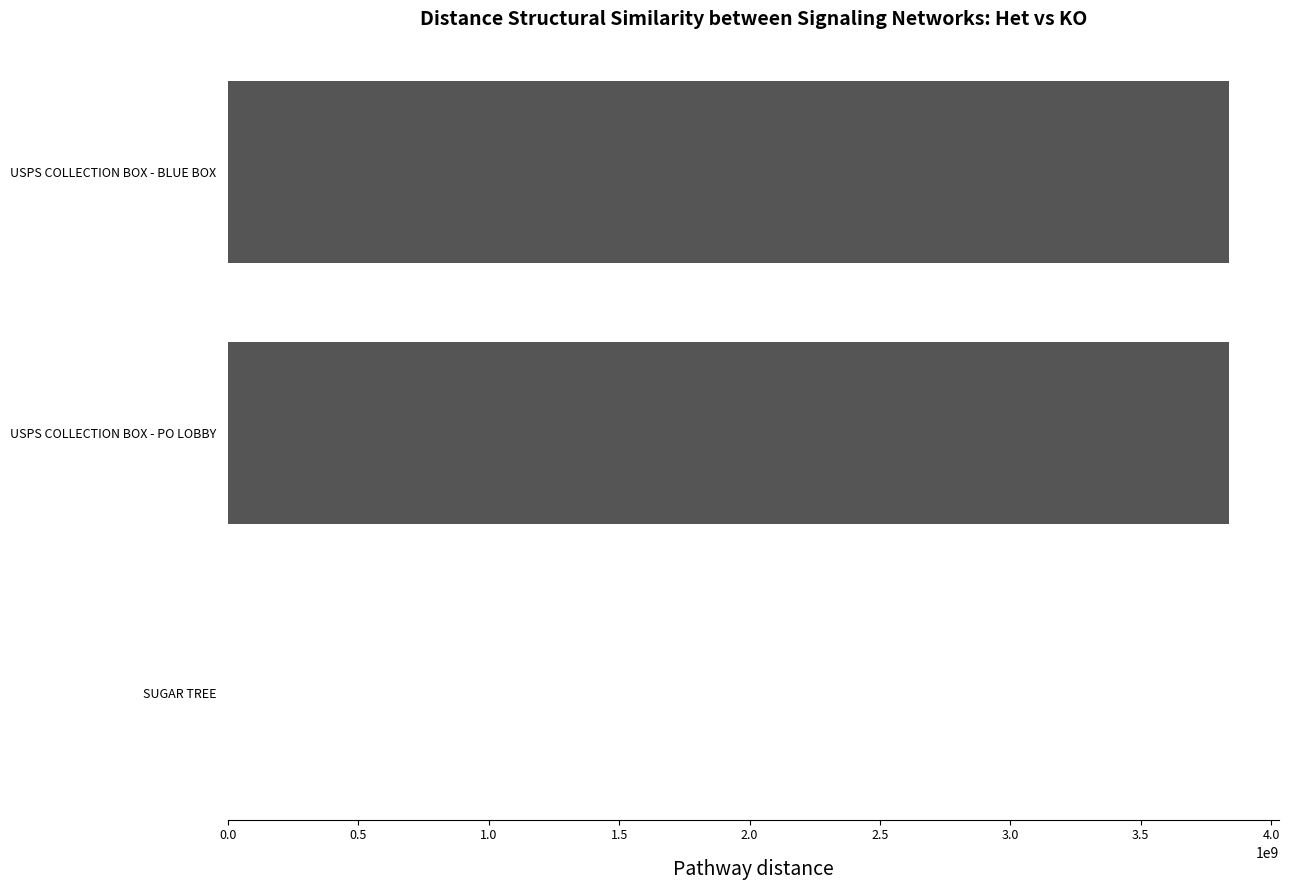

What is the sum of all values?

7677383848